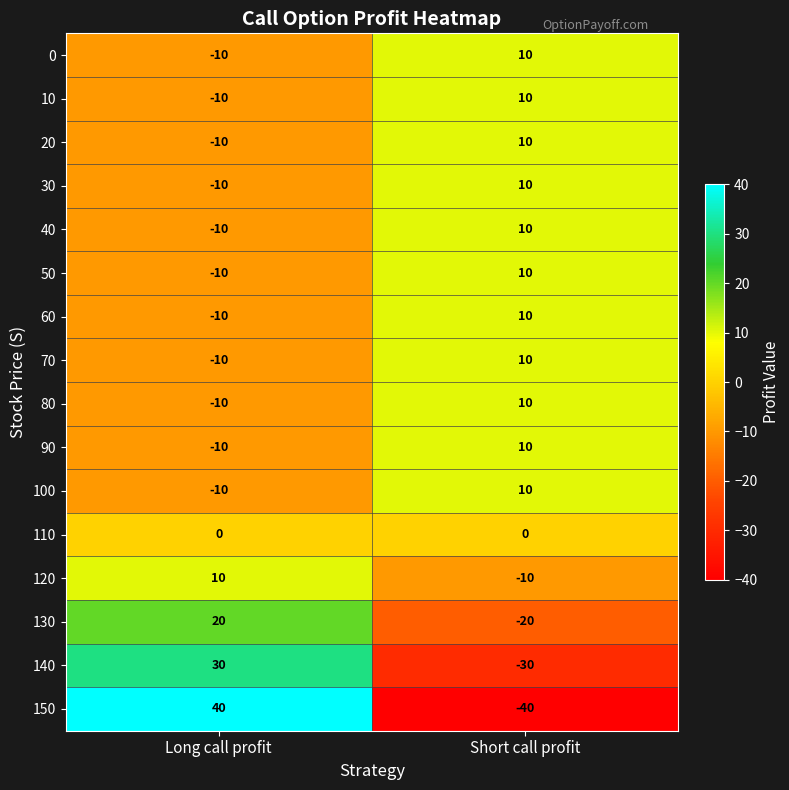

Rank the categories by 60 value from highest to lowest.

Short call profit, Long call profit